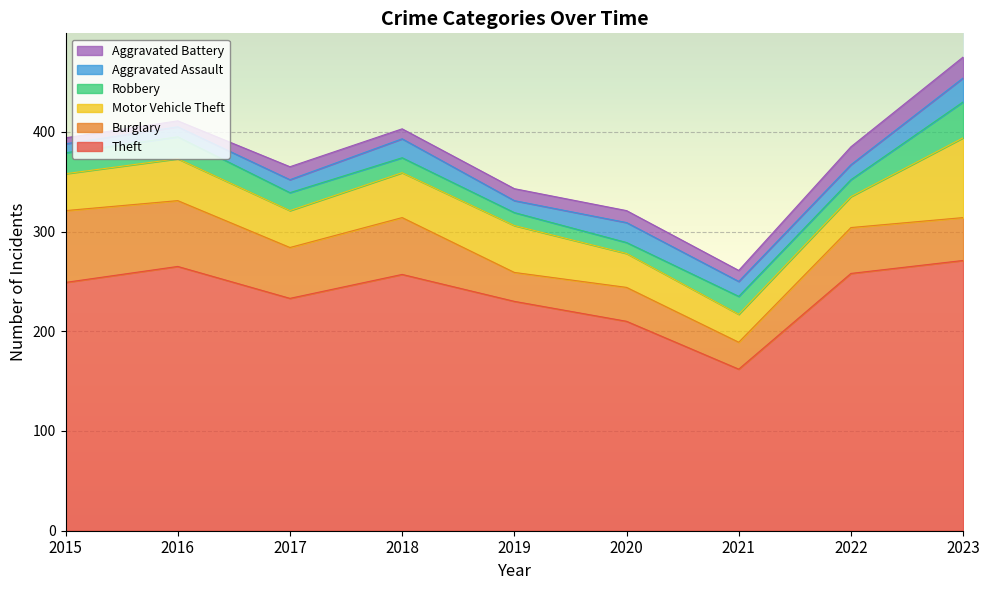

True or false: Motor Vehicle Theft and Burglary intersect in this chart.

True